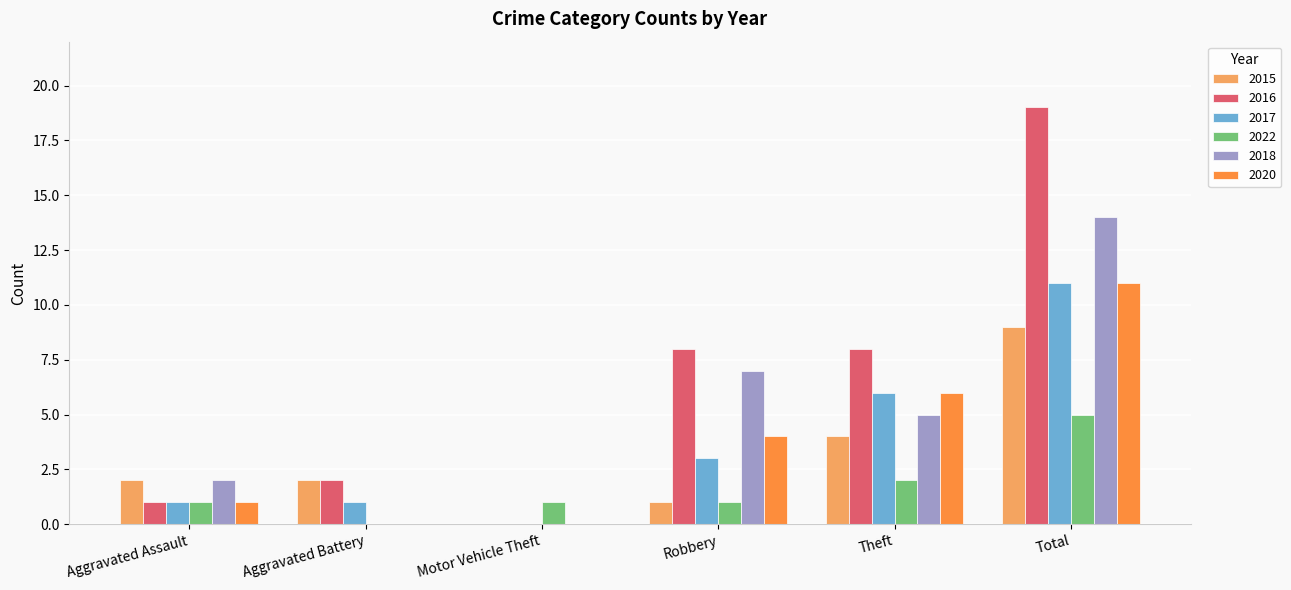

True or false: 2022 has a value of 1 at Robbery.

True